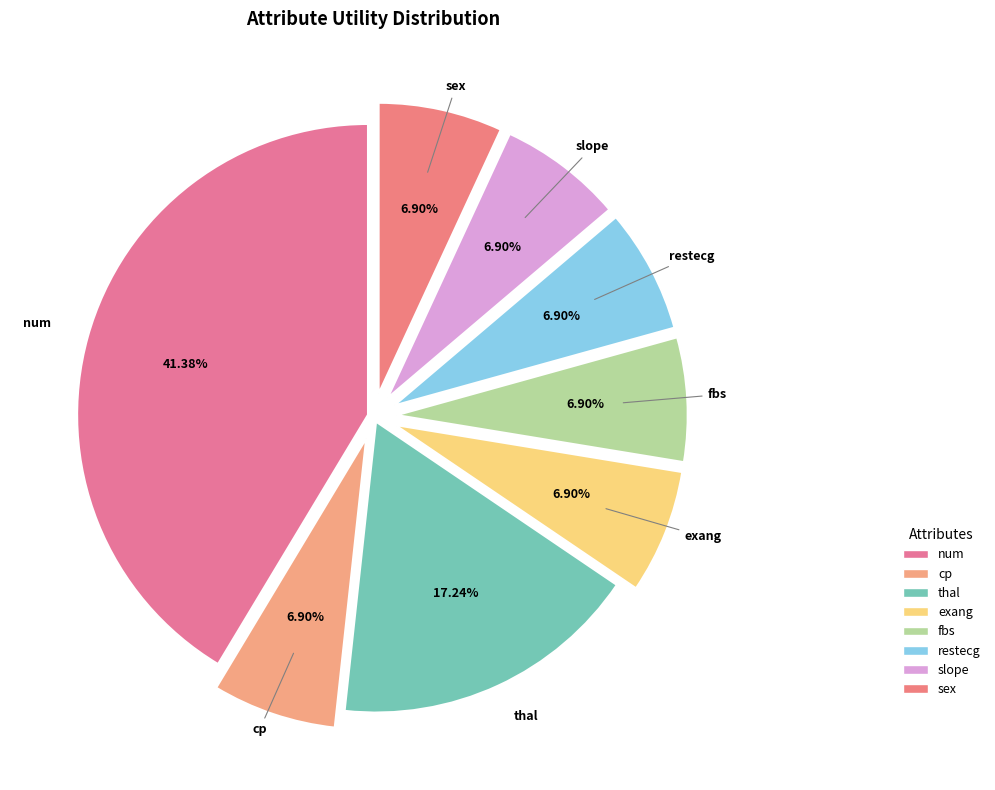

Approximately how many times larger is the value at num compared to fbs?

6.0